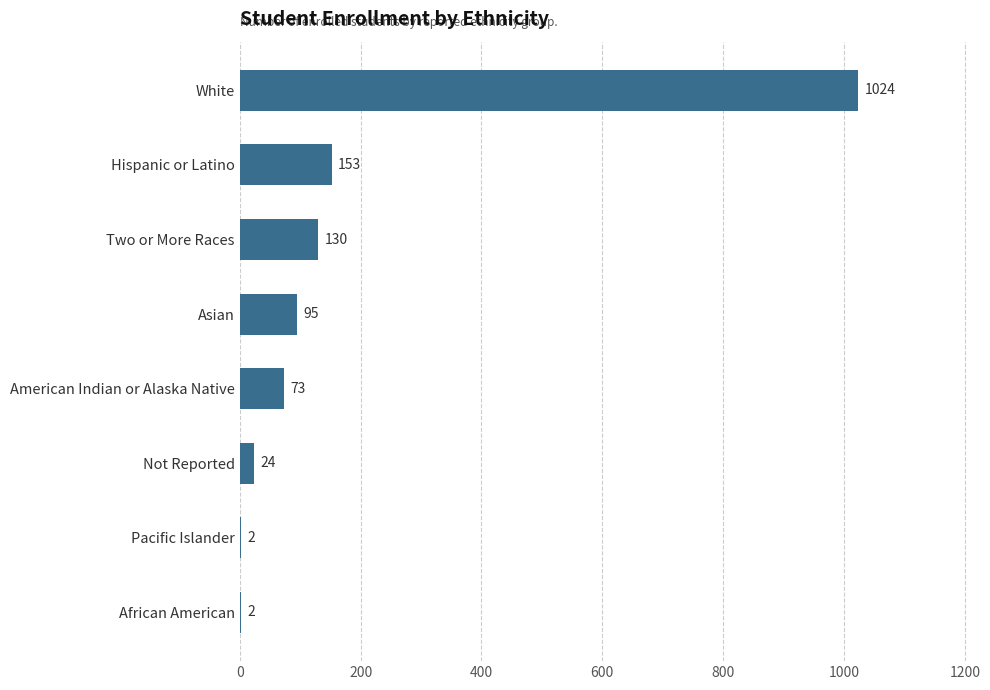

Reading top to bottom, extract all data points from this chart.

White=1024	Hispanic or Latino=153	Two or More Races=130	Asian=95	American Indian or Alaska Native=73	Not Reported=24	Pacific Islander=2	African American=2